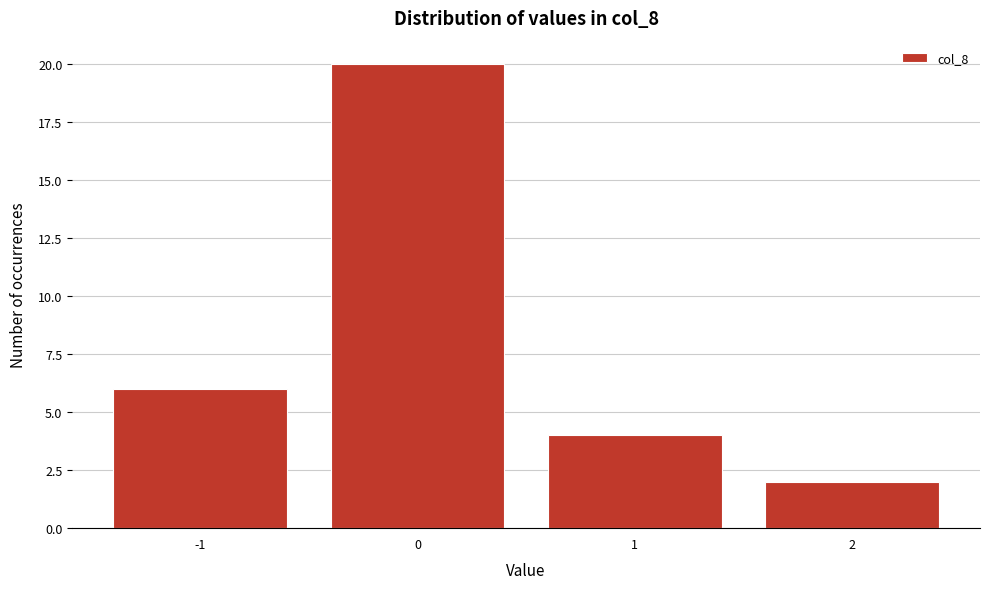

Reading left to right, list all the values displayed in this chart.

6	20	4	2